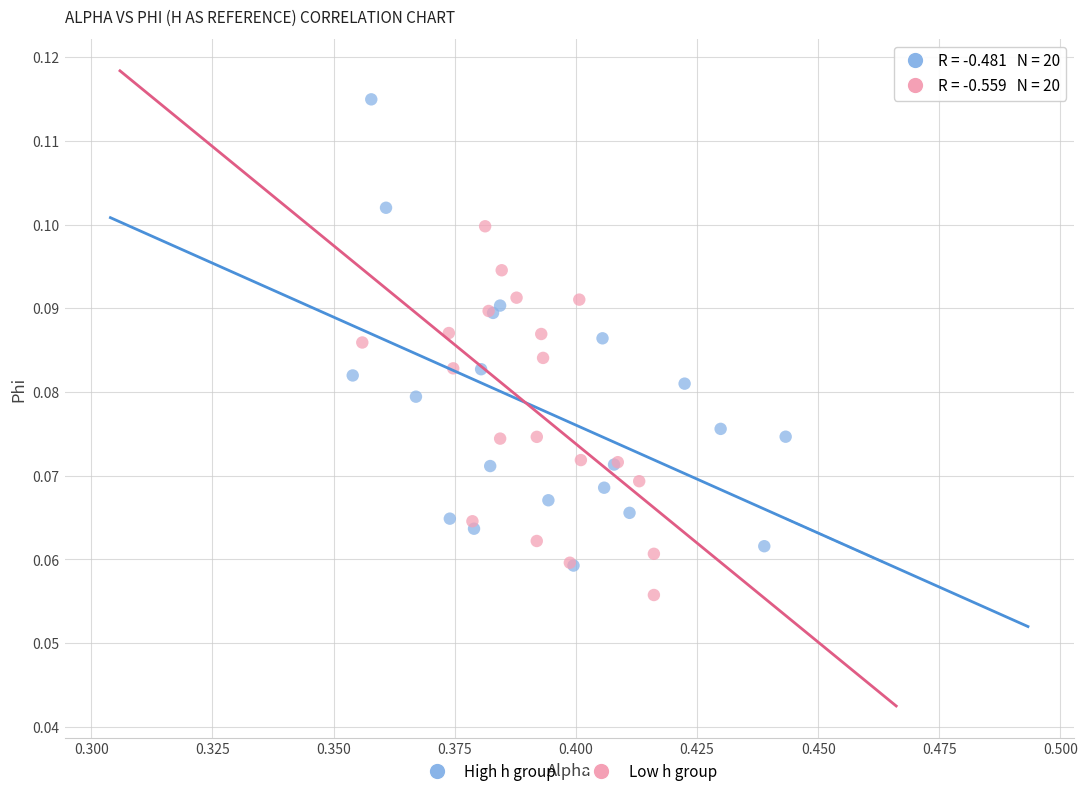

Which series has the largest Y range (max minus min)?

High h group